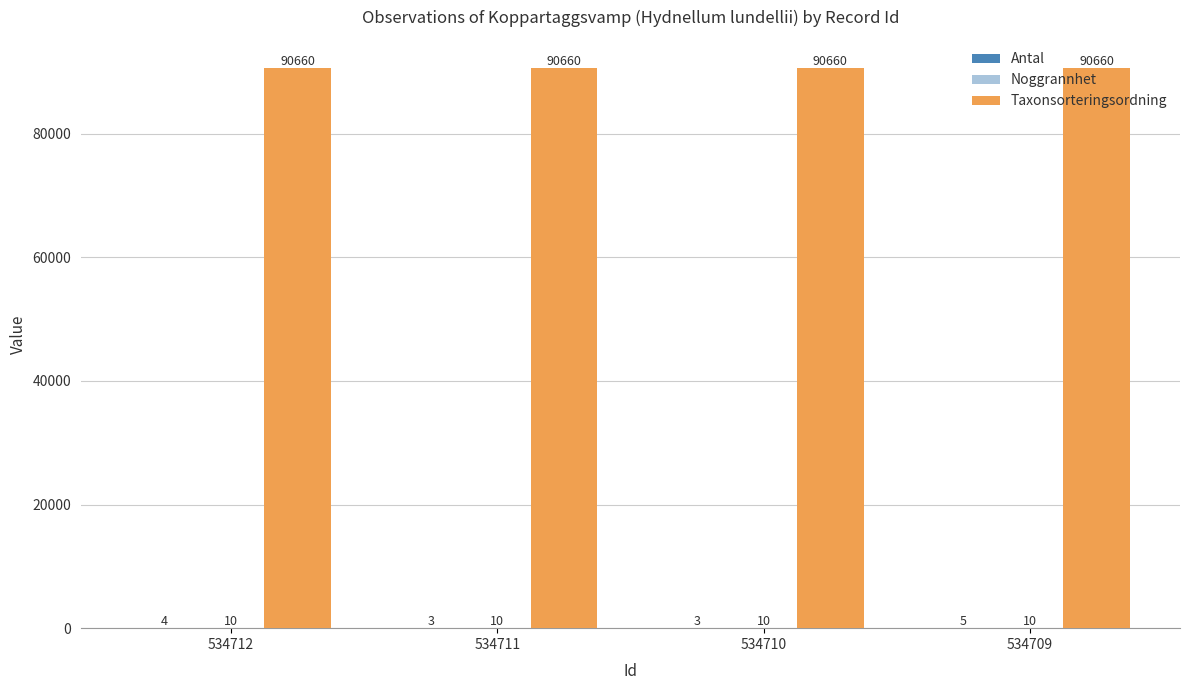

What is the sum of the Taxonsorteringsordning values at 534709 and 534712?

181320